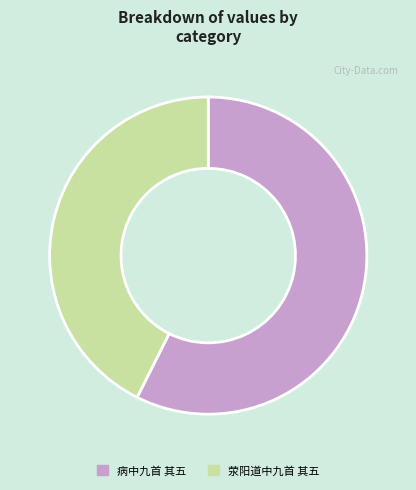

Is the sum of 病中九首 其五 and 荥阳道中九首 其五 greater than half?

Yes